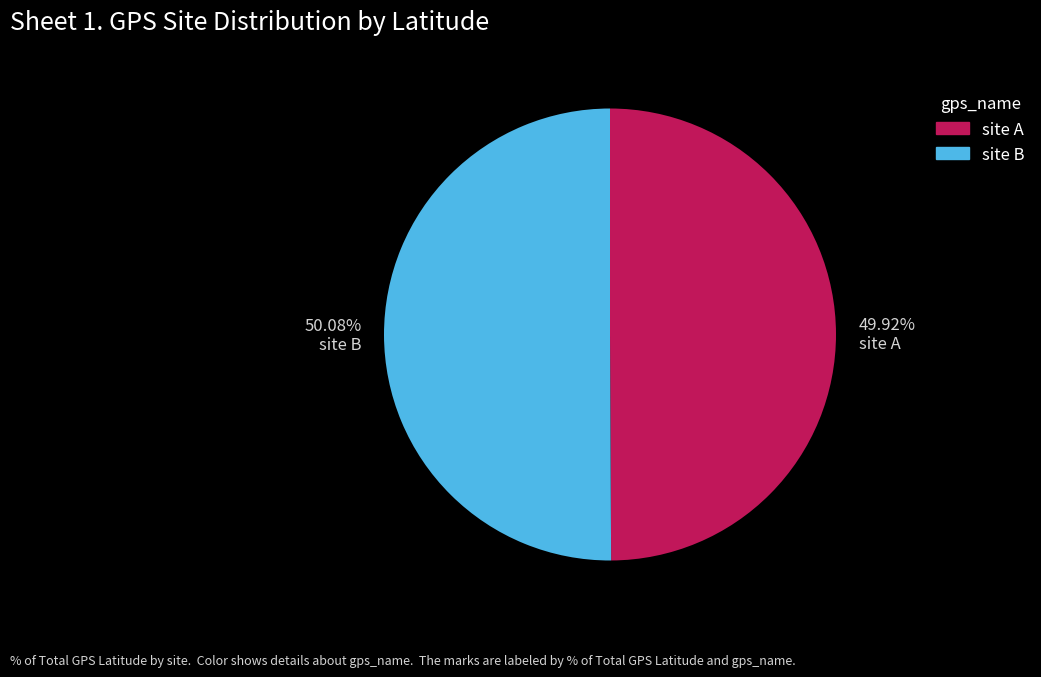

Does any single category account for the majority?

Yes